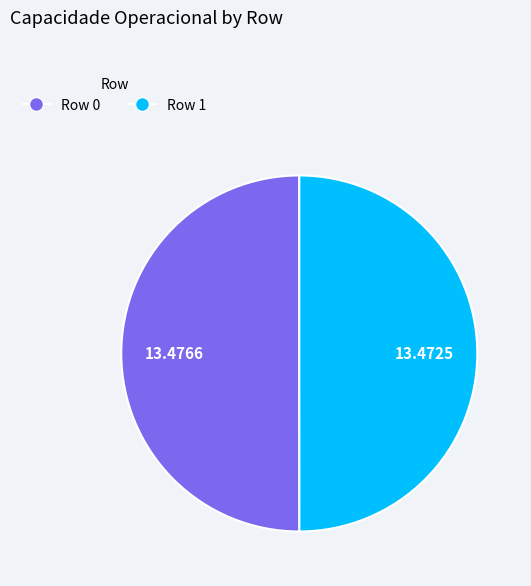

What is the ratio of the value at Row 1 to the value at Row 0?

1.0